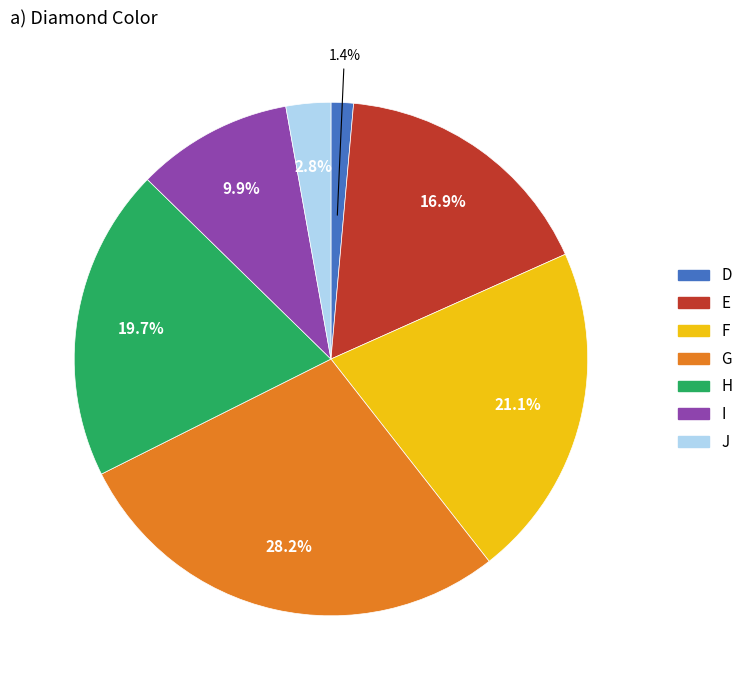

What is the smallest slice in the pie chart?

D